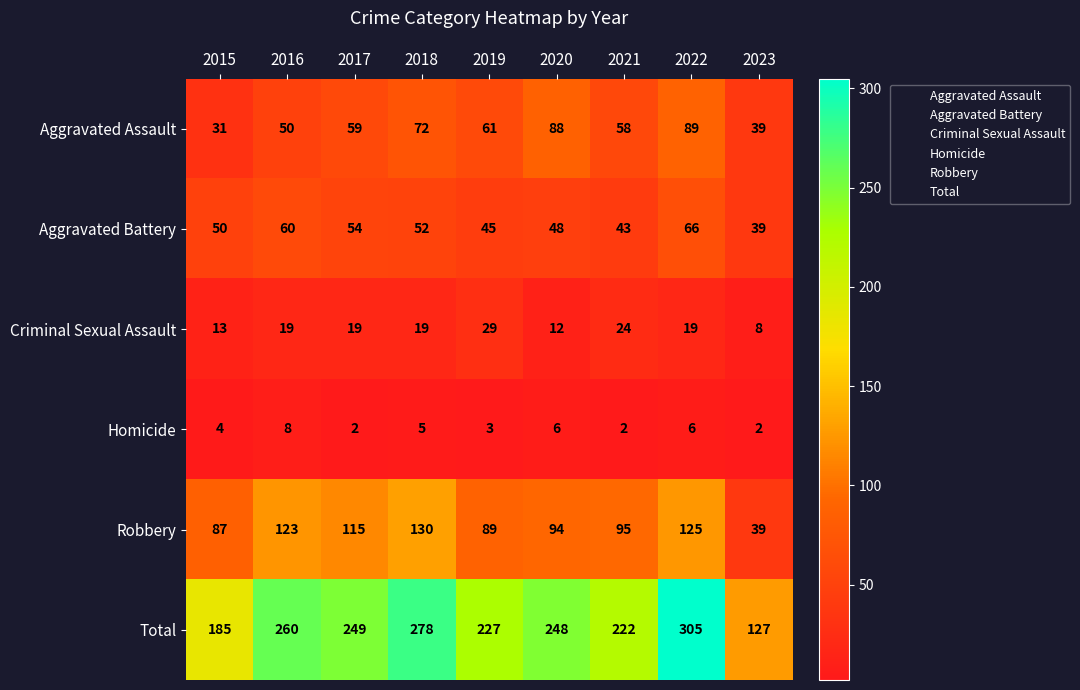

What is the spread (max minus min) of values at 2018?

273